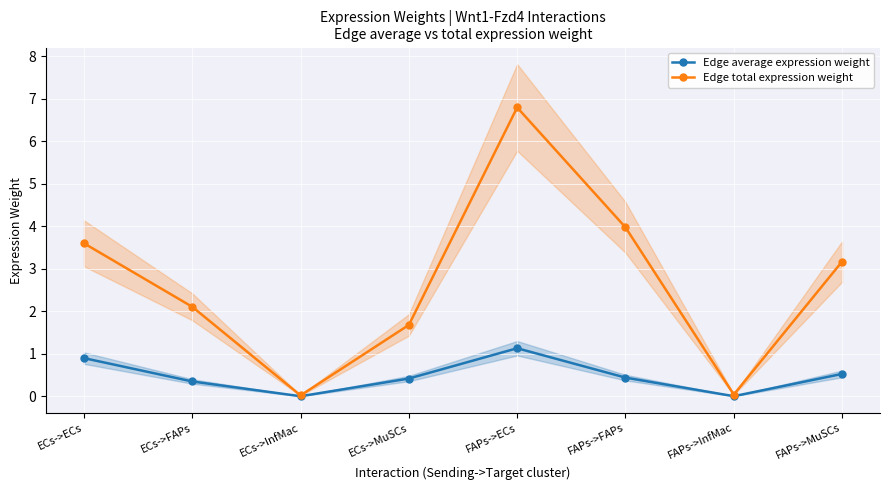

At which label is Edge total expression weight closest to 3?

FAPs->MuSCs